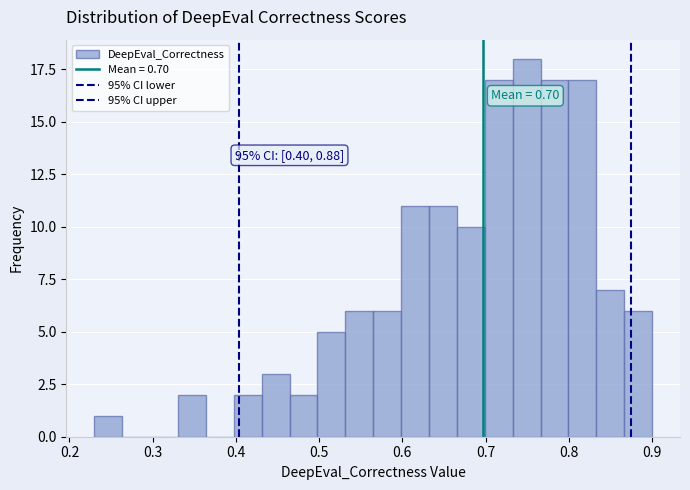

Read against the x-axis, roughly where is the centre of the tallest bar?

0.75